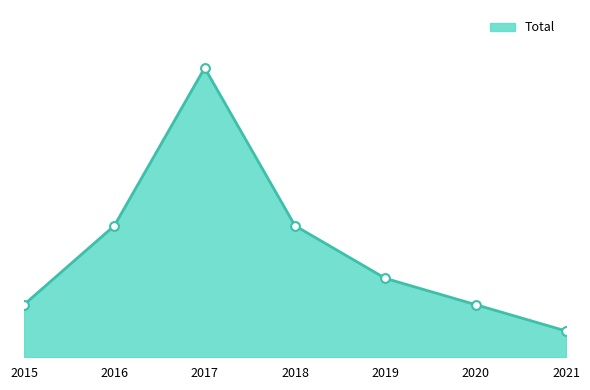

Is this an area chart (filled region under the line)?

Yes